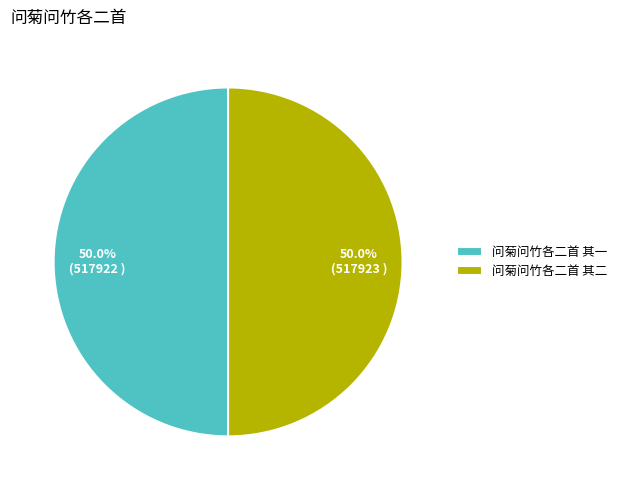

Count the number of slices in the pie.

2